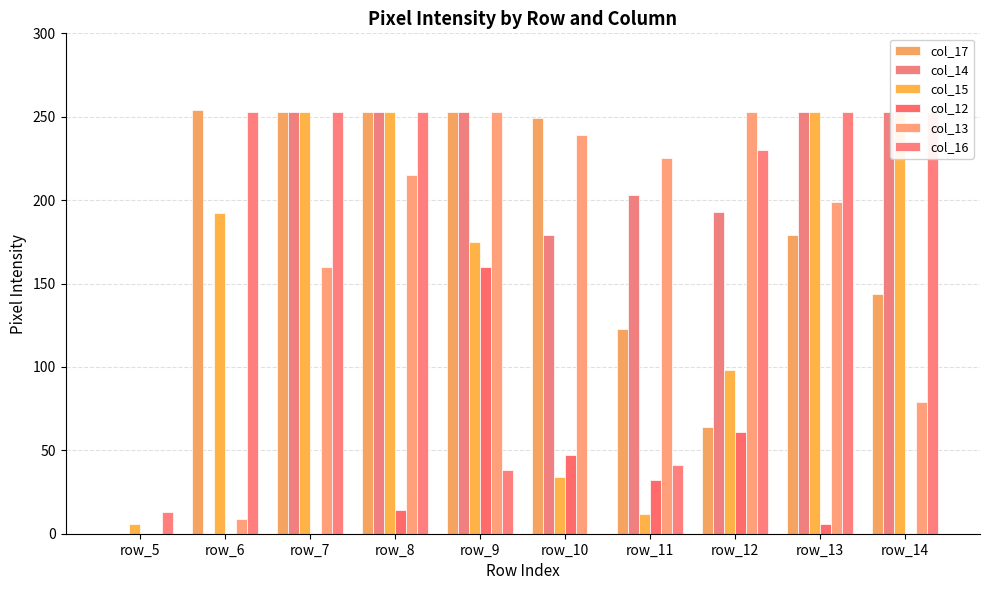

Reading right to left, list all the values displayed in this chart.

col_17: row_14=144	row_13=179	row_12=64	row_11=123	row_10=249	row_9=253	row_8=253	row_7=253	row_6=254	row_5=0
col_14: row_14=253	row_13=253	row_12=193	row_11=203	row_10=179	row_9=253	row_8=253	row_7=253	row_6=0	row_5=0
col_15: row_14=253	row_13=253	row_12=98	row_11=12	row_10=34	row_9=175	row_8=253	row_7=253	row_6=192	row_5=6
col_12: row_14=0	row_13=6	row_12=61	row_11=32	row_10=47	row_9=160	row_8=14	row_7=0	row_6=0	row_5=0
col_13: row_14=79	row_13=199	row_12=253	row_11=225	row_10=239	row_9=253	row_8=215	row_7=160	row_6=9	row_5=0
col_16: row_14=253	row_13=253	row_12=230	row_11=41	row_10=0	row_9=38	row_8=253	row_7=253	row_6=253	row_5=13